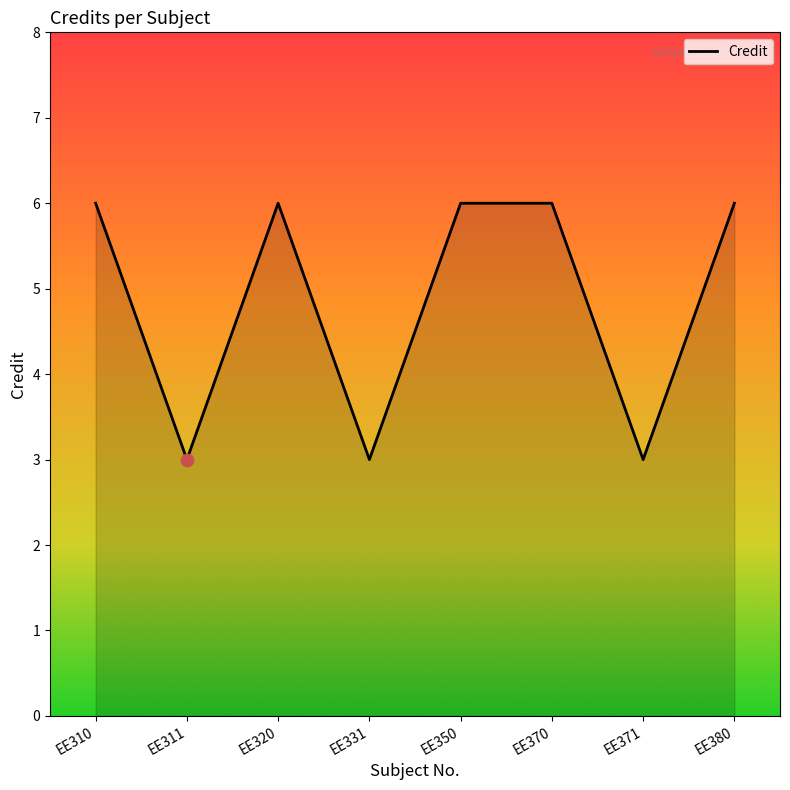

Between EE311 and EE320, which is larger?

EE320